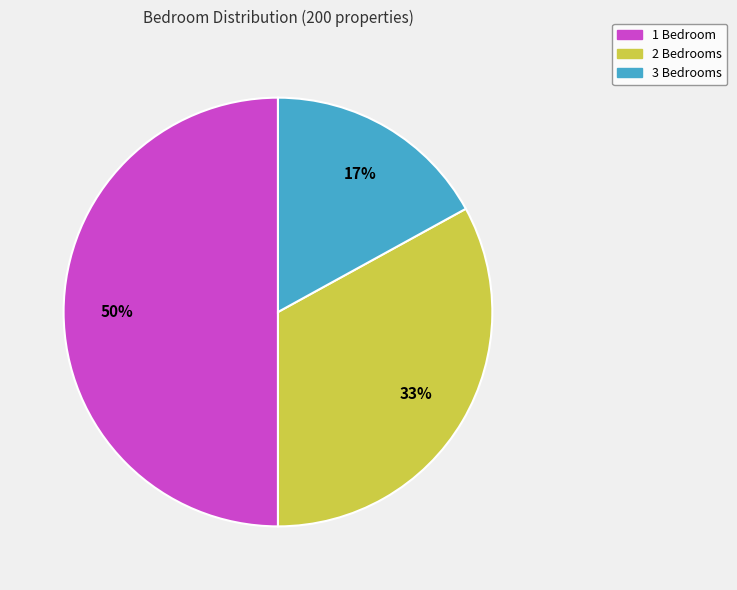

To the nearest percent, what is the difference between the largest and smallest slice percentages?

33%